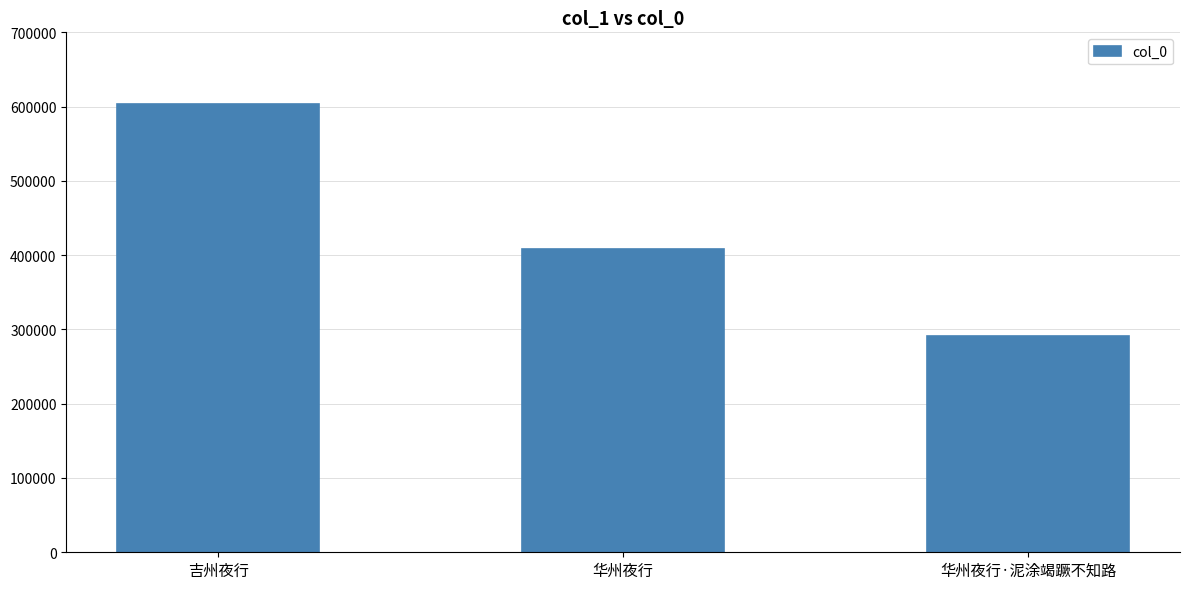

The chart shows a value of 603102 at 吉州夜行. True or false?

True